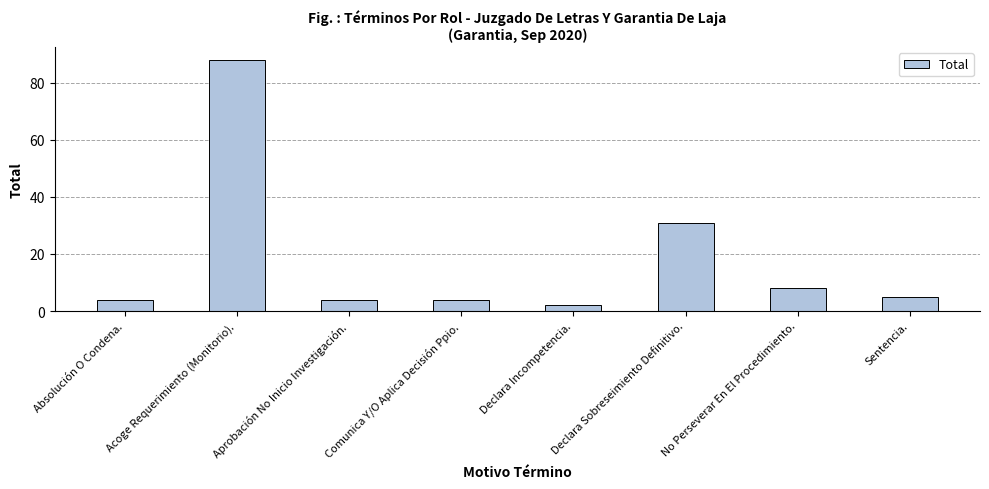

At which category does the chart reach its minimum across all series?

Declara Incompetencia.